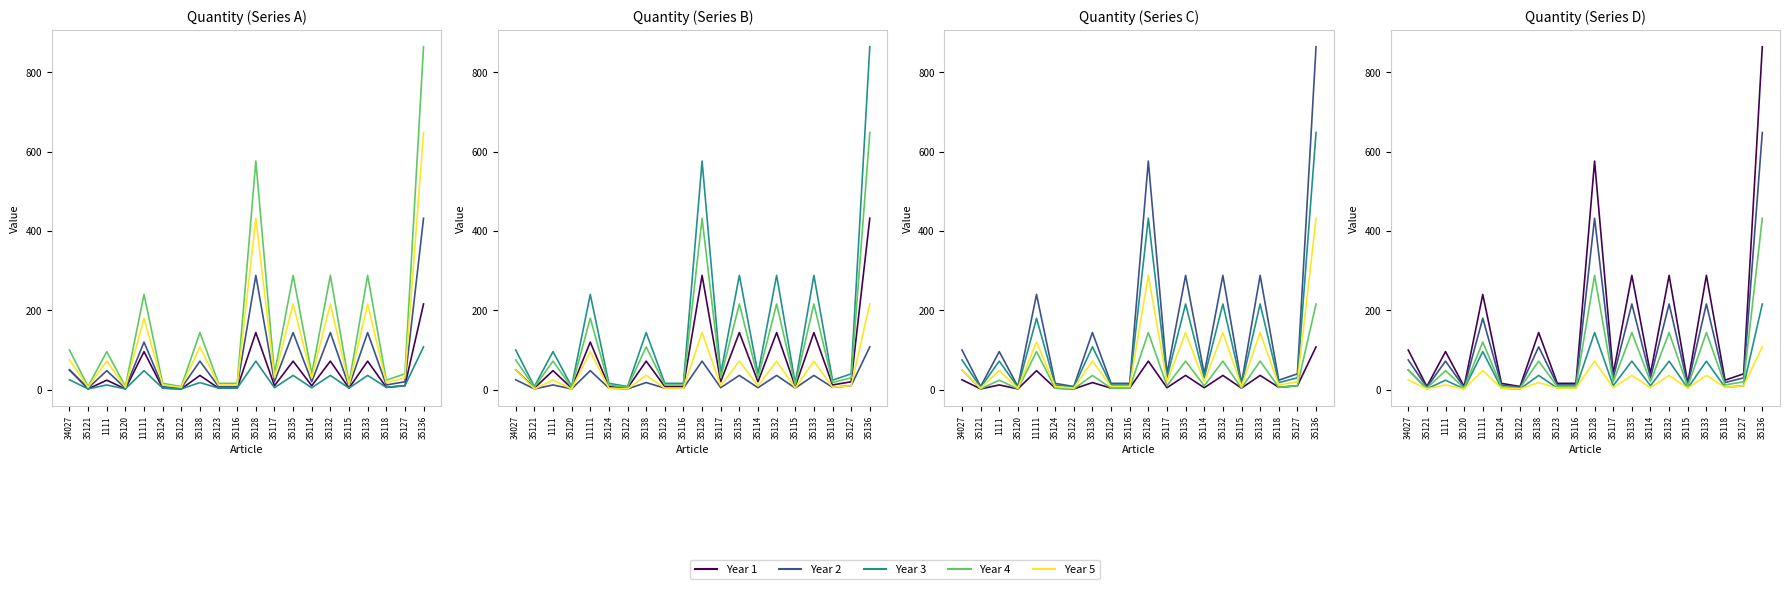

Which series has the widest spread of values?

Year 1